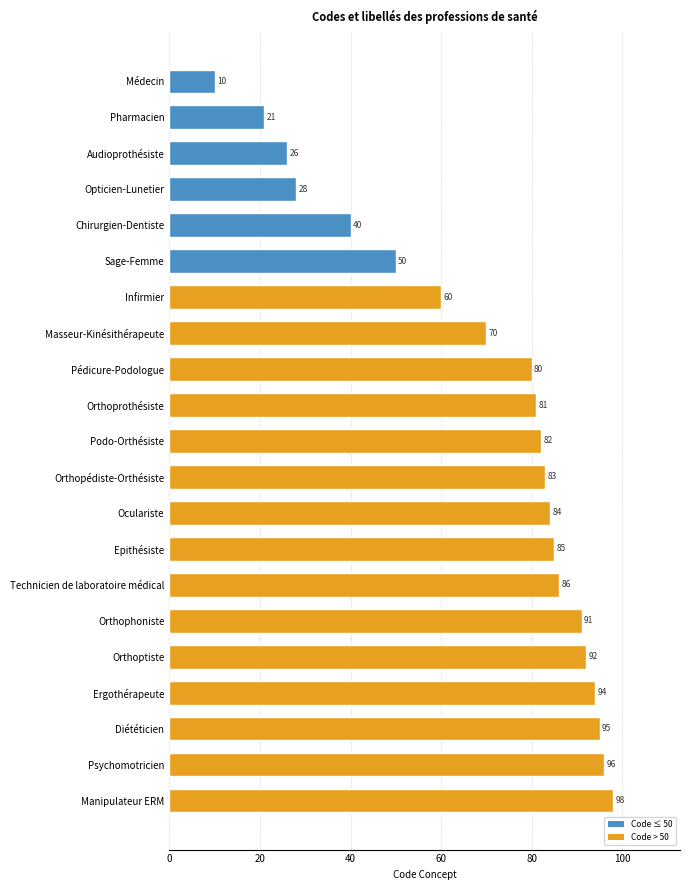

Reading top to bottom, list all the values displayed in this chart.

10	21	26	28	40	50	60	70	80	81	82	83	84	85	86	91	92	94	95	96	98